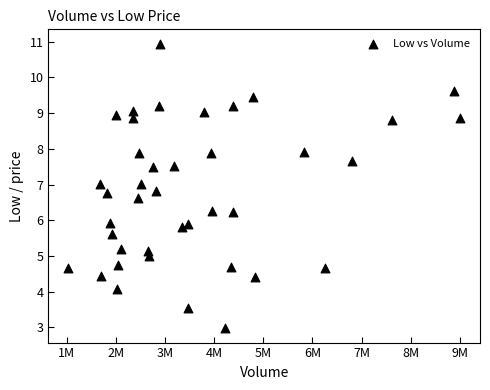

What is the range of X values (max minus min)?

7976500.0